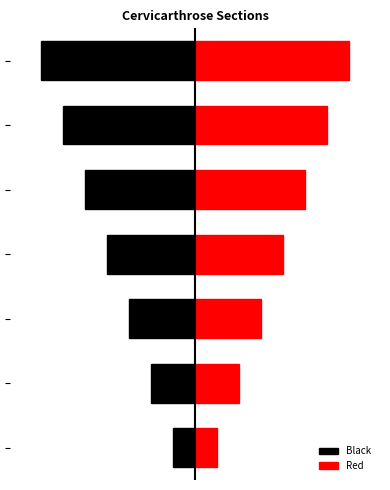

At how many categories does at least one series exceed 0?

7